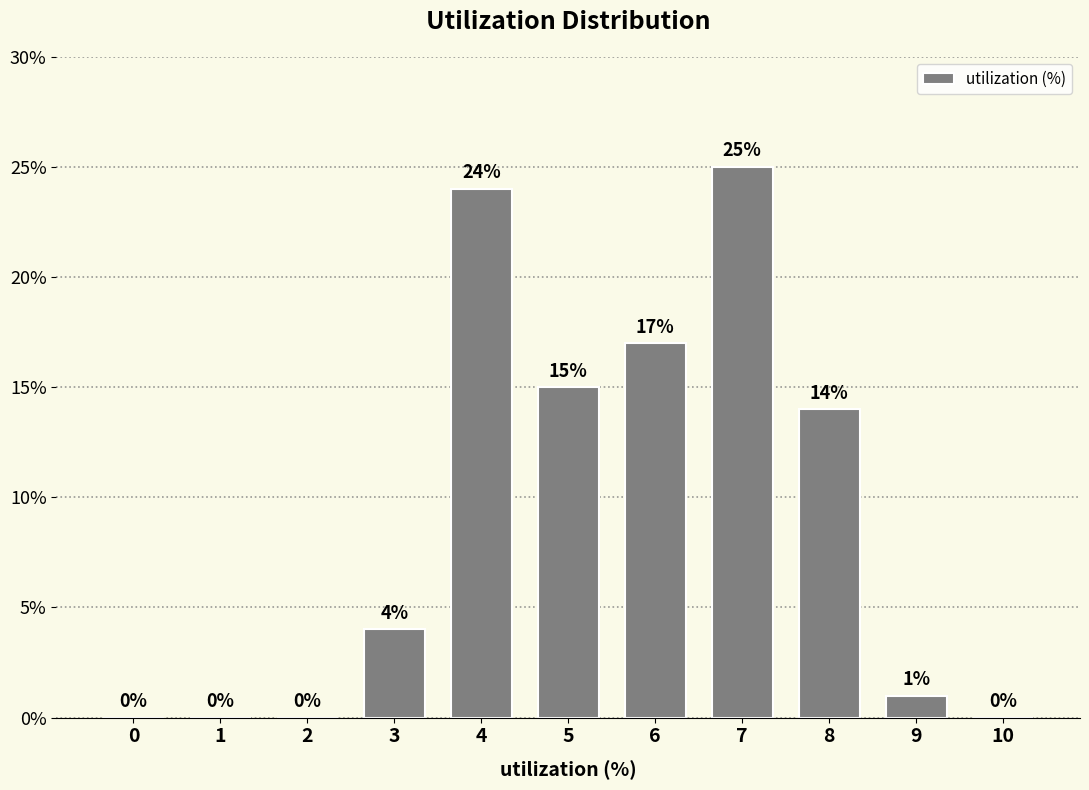

Reading left to right, extract all data points from this chart.

0=0.0	1=0.0	2=0.0	3=4.0	4=24.0	5=15.0	6=17.0	7=25.0	8=14.0	9=1.0	10=0.0